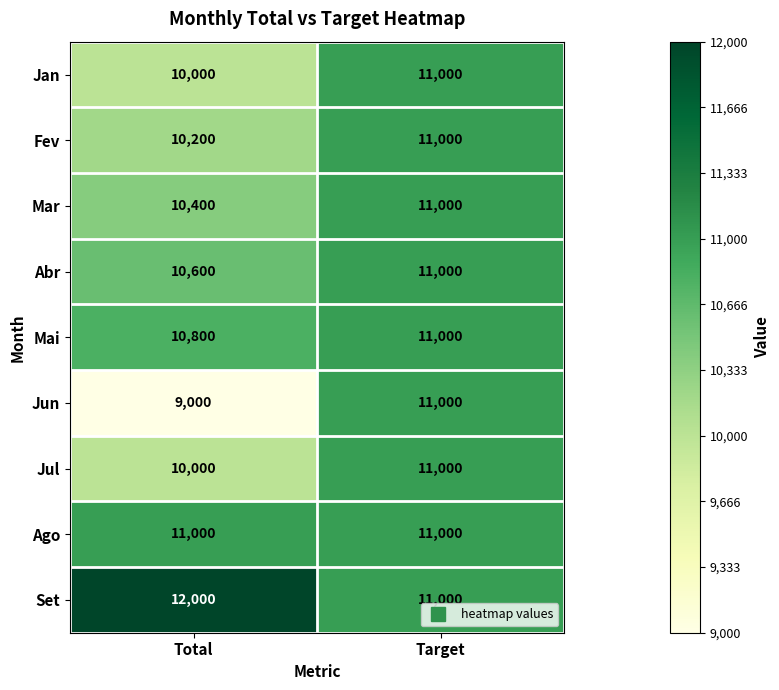

Rank the categories by Fev value from highest to lowest.

Target, Total